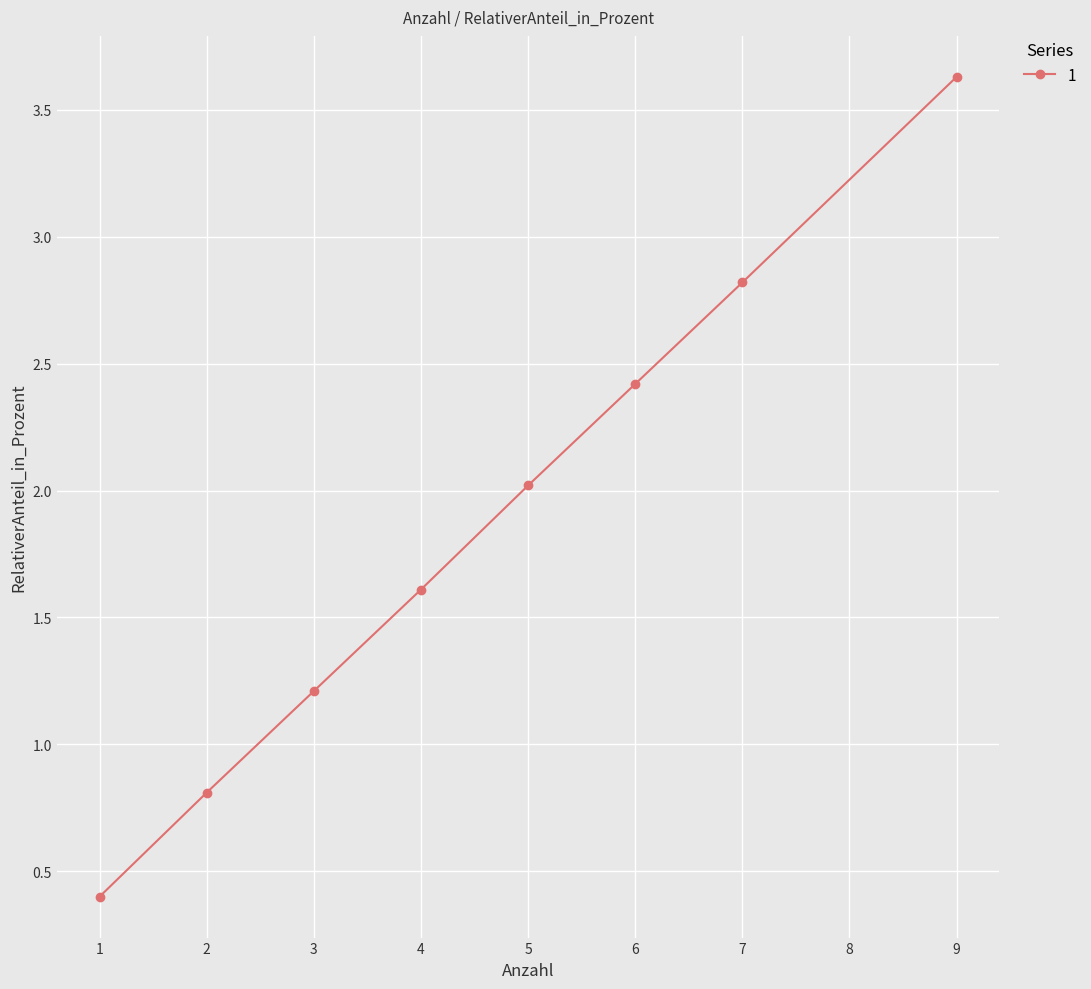

True or false: the data has more than 2 interior local peaks.

False